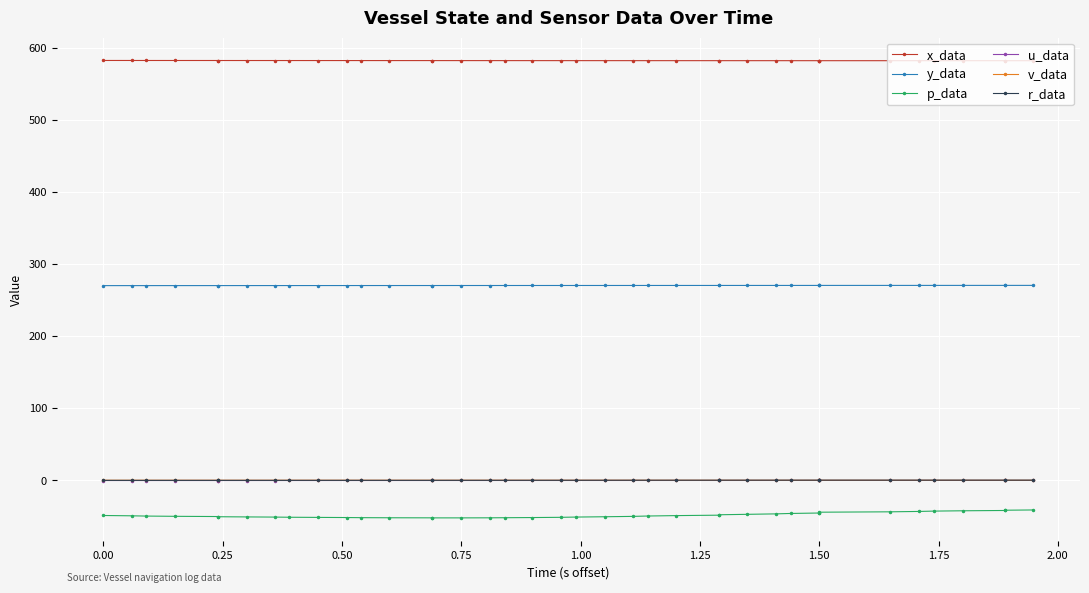

What are all the series names shown in the legend?

x_data, y_data, p_data, u_data, v_data, r_data